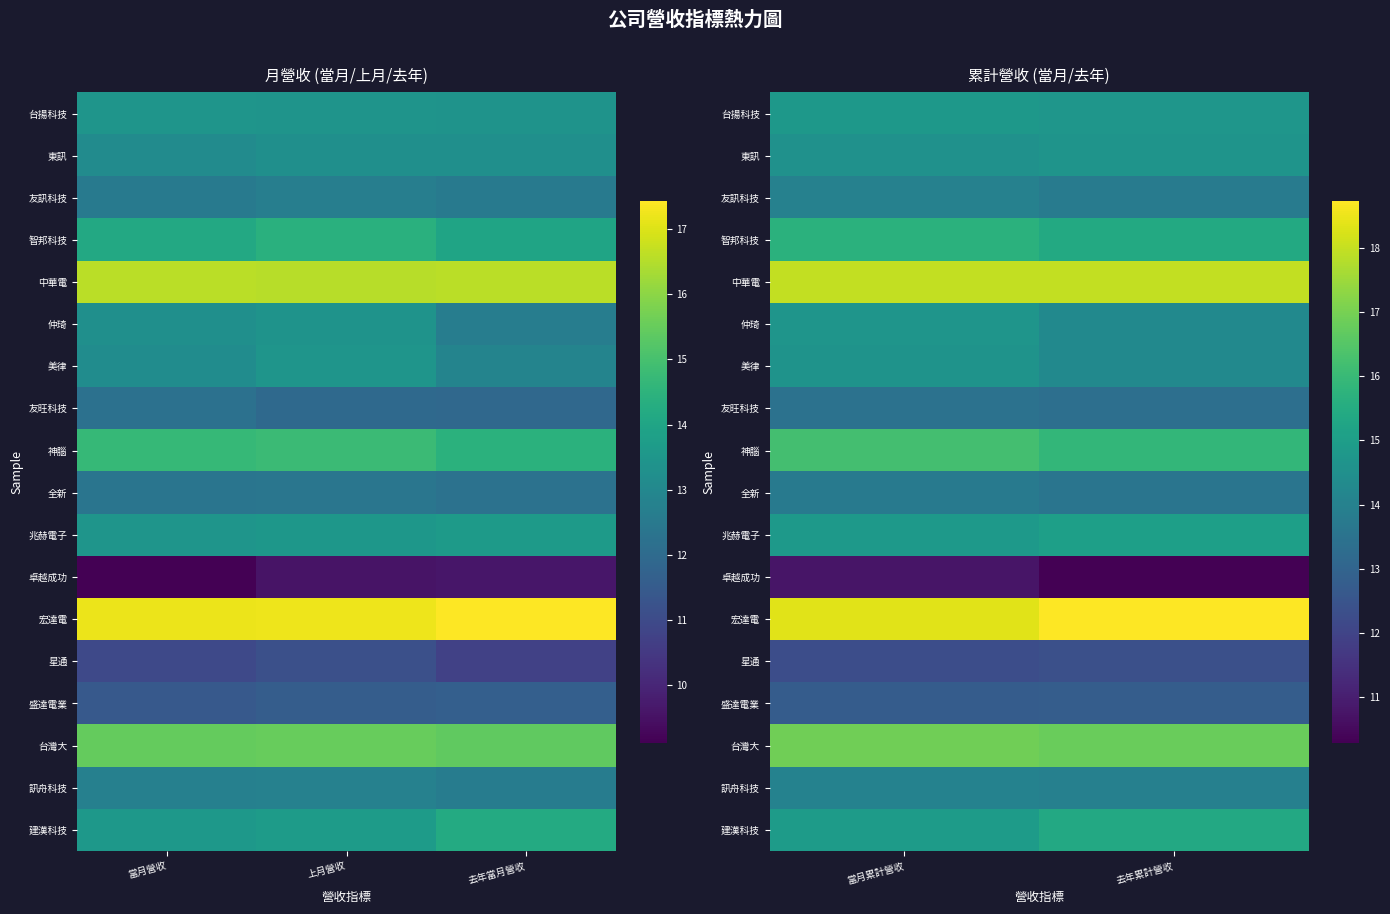

Read the 台揚科技 value at 當月累計營收.

14.8